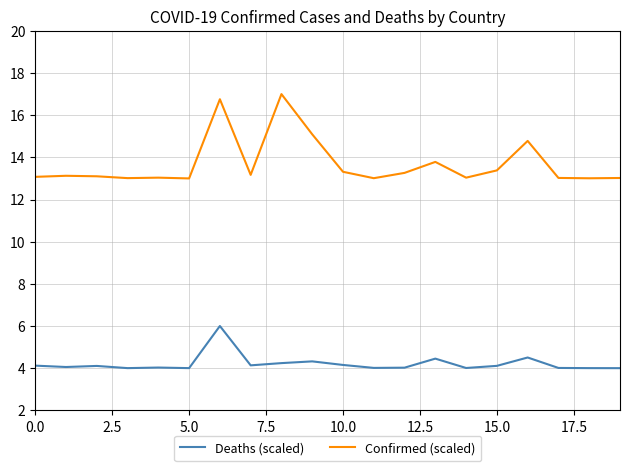

What is the maximum value shown in the chart?

17.0